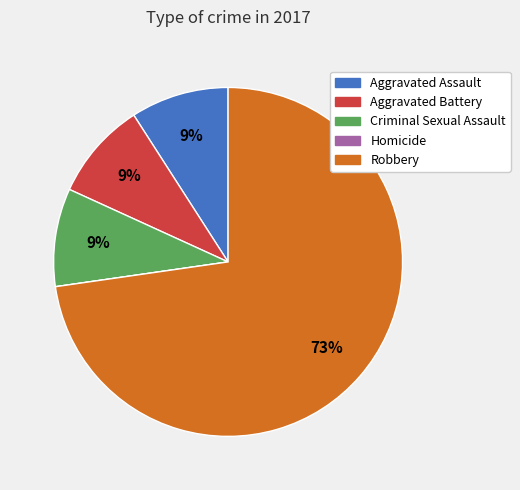

True or false: Aggravated Assault accounts for 9% of the total.

True